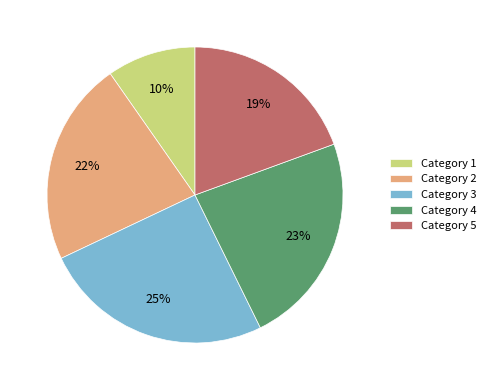

To the nearest percent, what is the combined percentage of Category 1 and Category 2?

32%